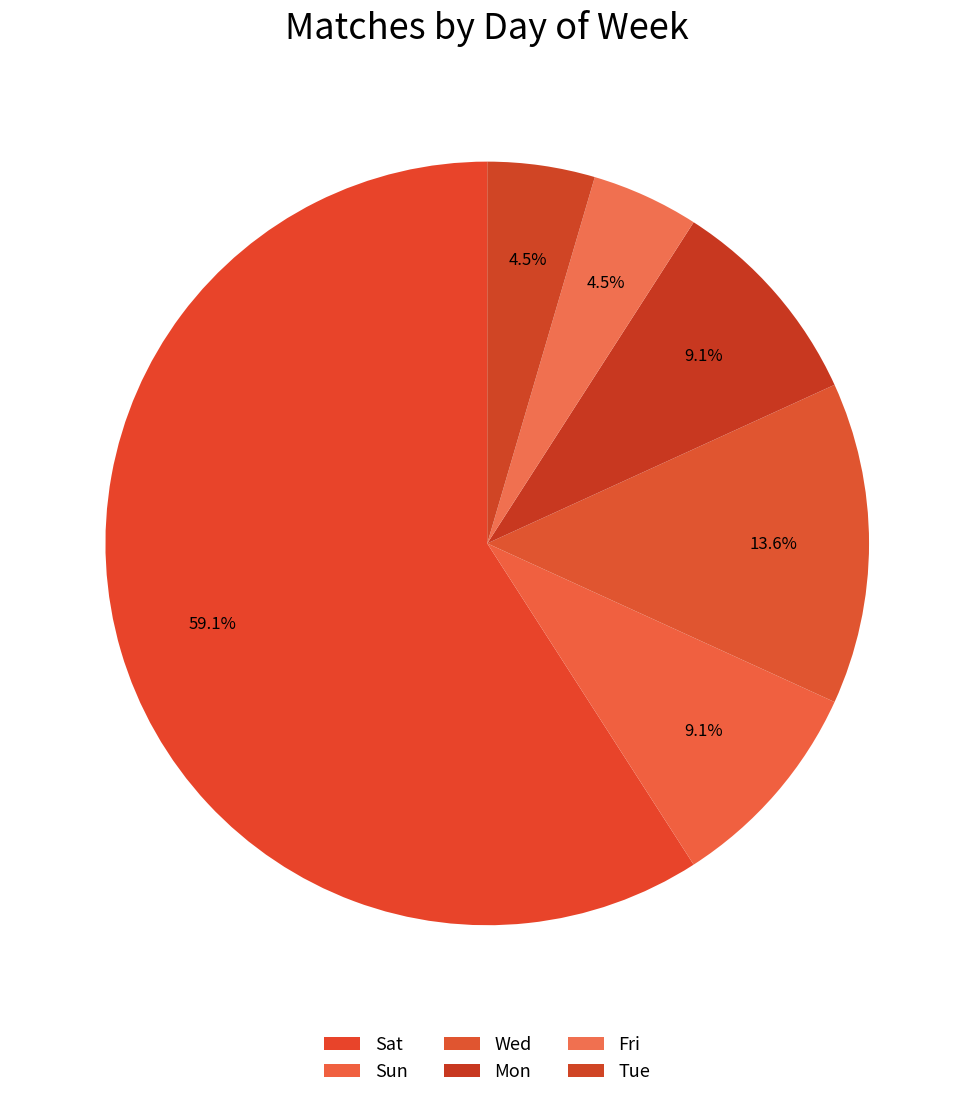

Rank the categories by value from highest to lowest.

Sat, Wed, Sun, Mon, Fri, Tue